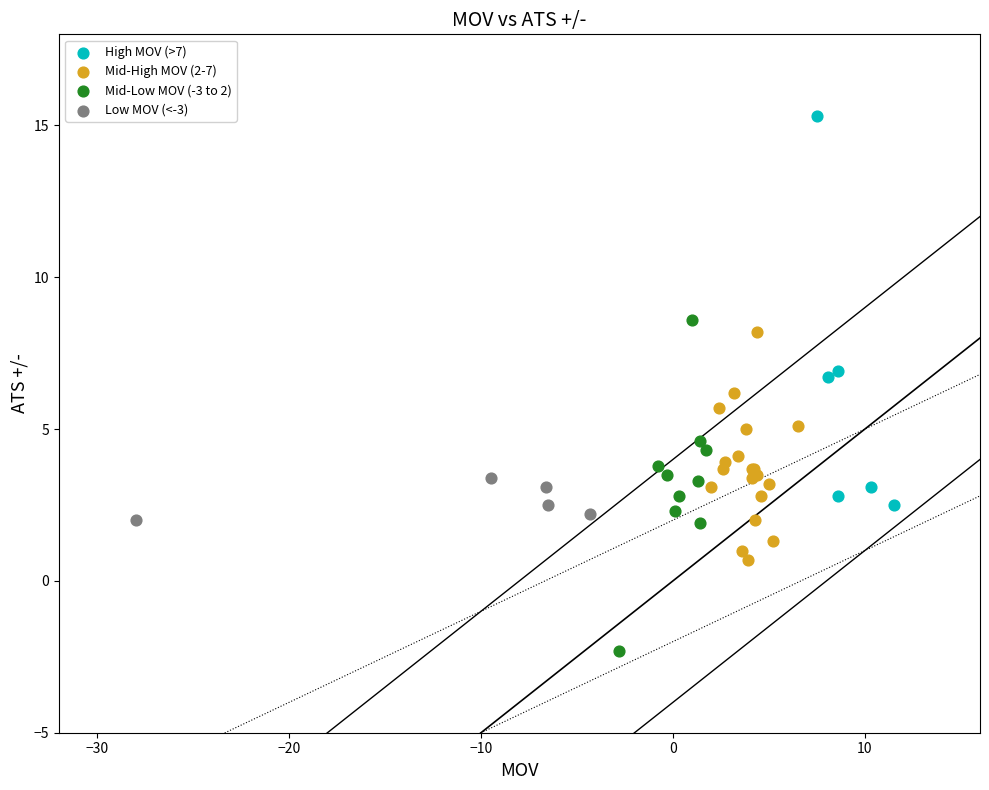

What are all the series names shown in the legend?

High MOV (>7), Mid-High MOV (2-7), Mid-Low MOV (-3 to 2), Low MOV (<-3)